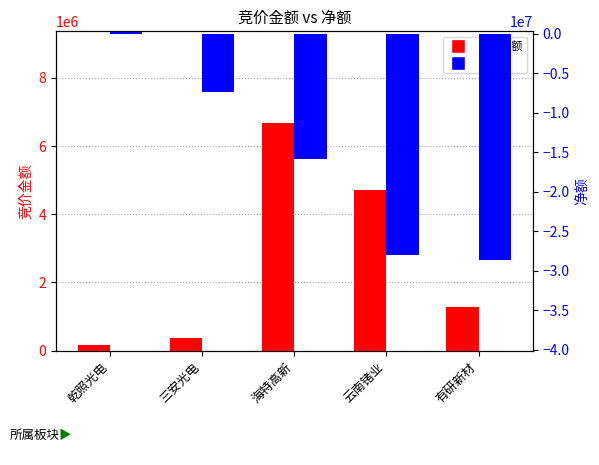

List the labels in order of 竞价金额 value, largest first.

海特高新, 云南锗业, 有研新材, 三安光电, 乾照光电